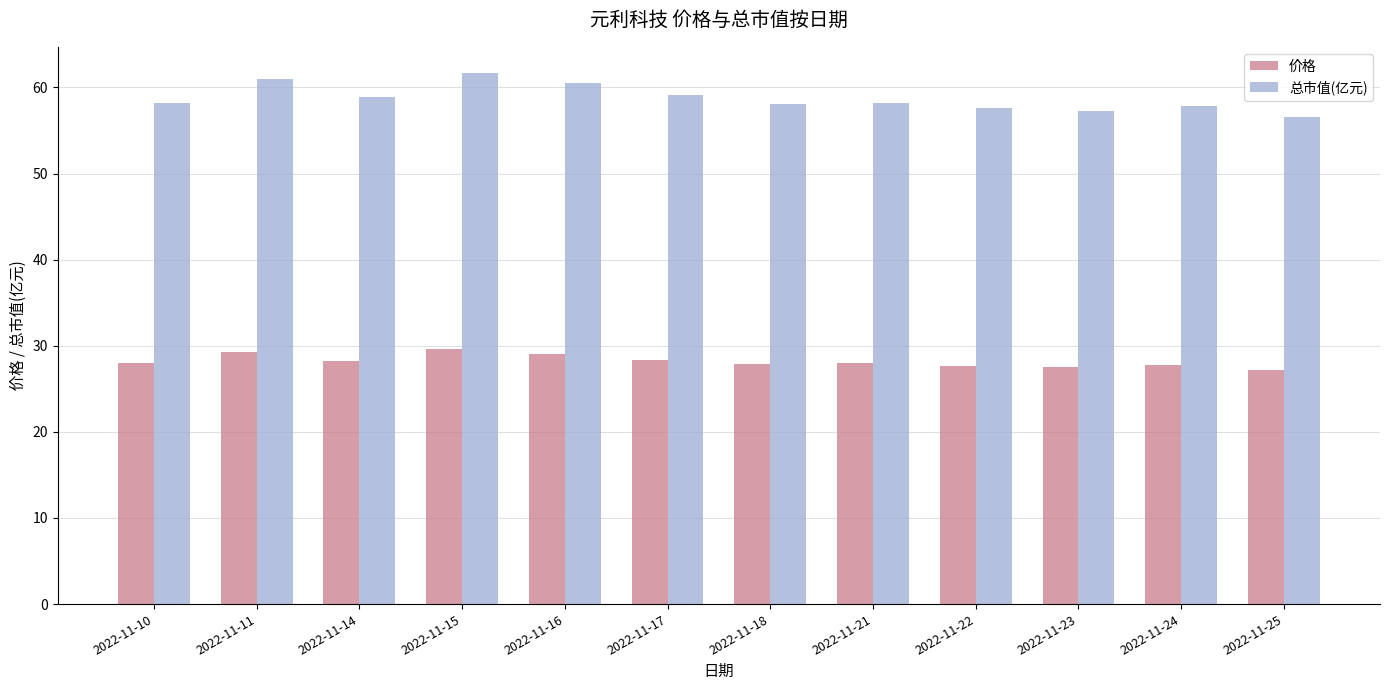

Rank the series by their maximum value, from lowest to highest.

价格, 总市值(亿元)